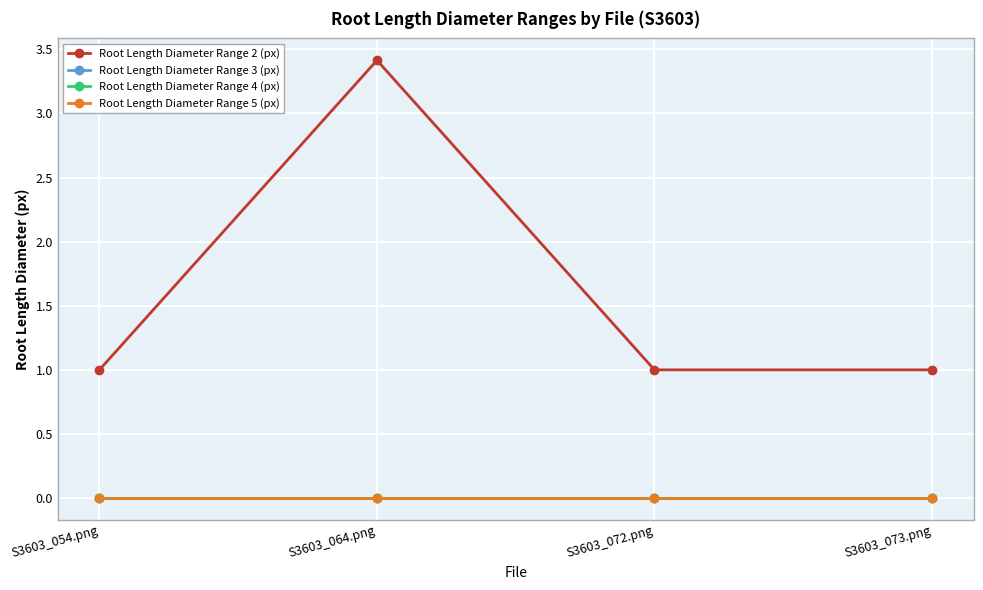

Reading left to right, transcribe all the data shown in this chart.

Root Length Diameter Range 2 (px): S3603_054.png=1.0	S3603_064.png=3.4	S3603_072.png=1.0	S3603_073.png=1.0
Root Length Diameter Range 3 (px): S3603_054.png=0.0	S3603_064.png=0.0	S3603_072.png=0.0	S3603_073.png=0.0
Root Length Diameter Range 4 (px): S3603_054.png=0.0	S3603_064.png=0.0	S3603_072.png=0.0	S3603_073.png=0.0
Root Length Diameter Range 5 (px): S3603_054.png=0.0	S3603_064.png=0.0	S3603_072.png=0.0	S3603_073.png=0.0